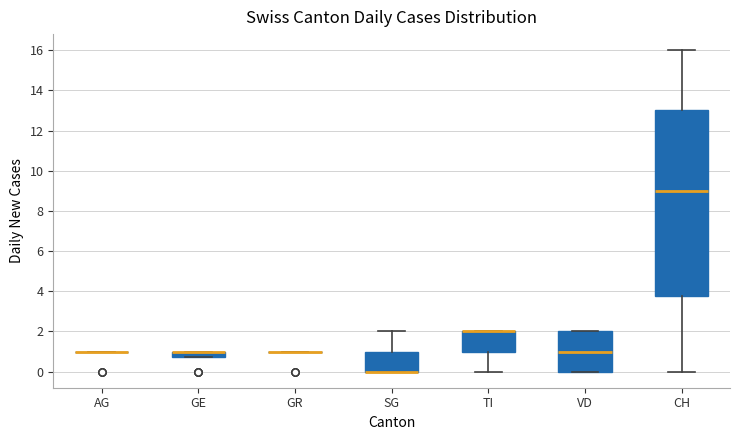

Which box is the tallest, from its lower edge to its upper edge?

CH